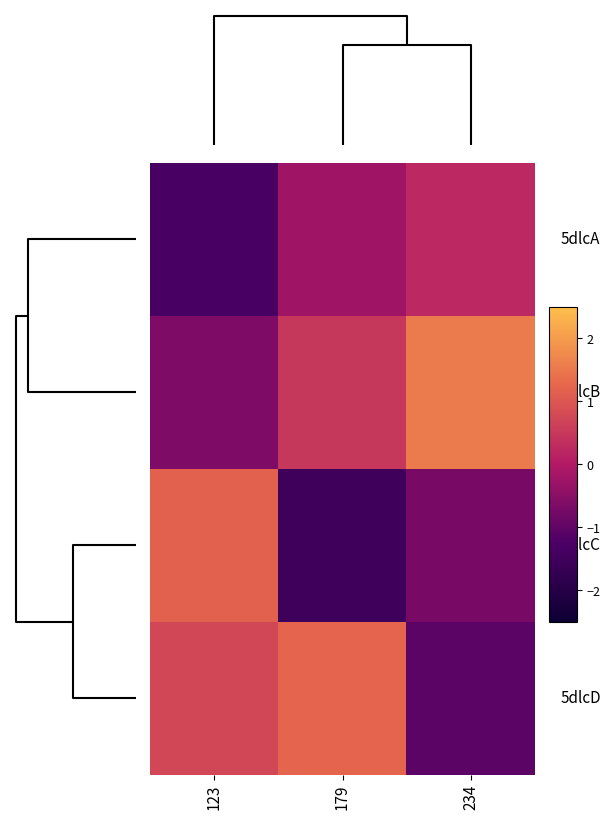

How many data points does each series have?

3